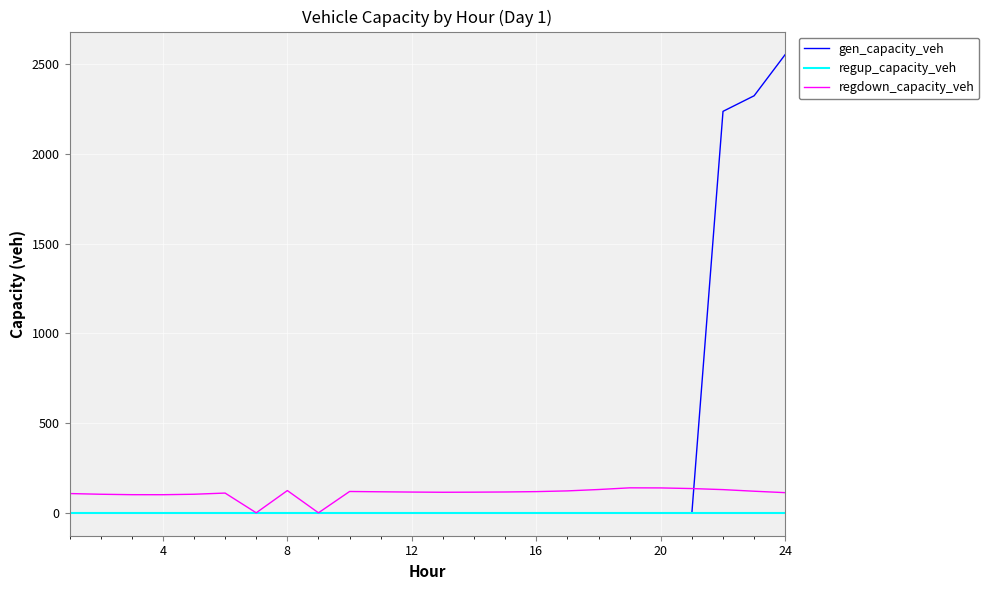

Rank the series by their maximum value, from lowest to highest.

regup_capacity_veh, regdown_capacity_veh, gen_capacity_veh